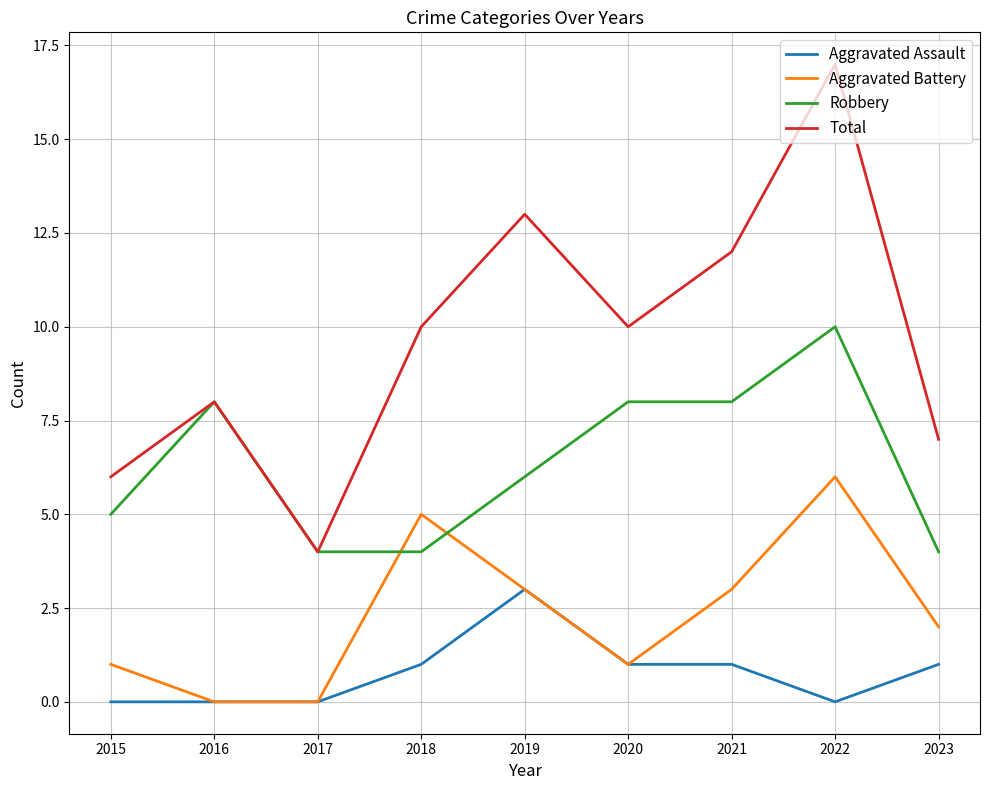

What is the spread (max minus min) of values at 2023?

6